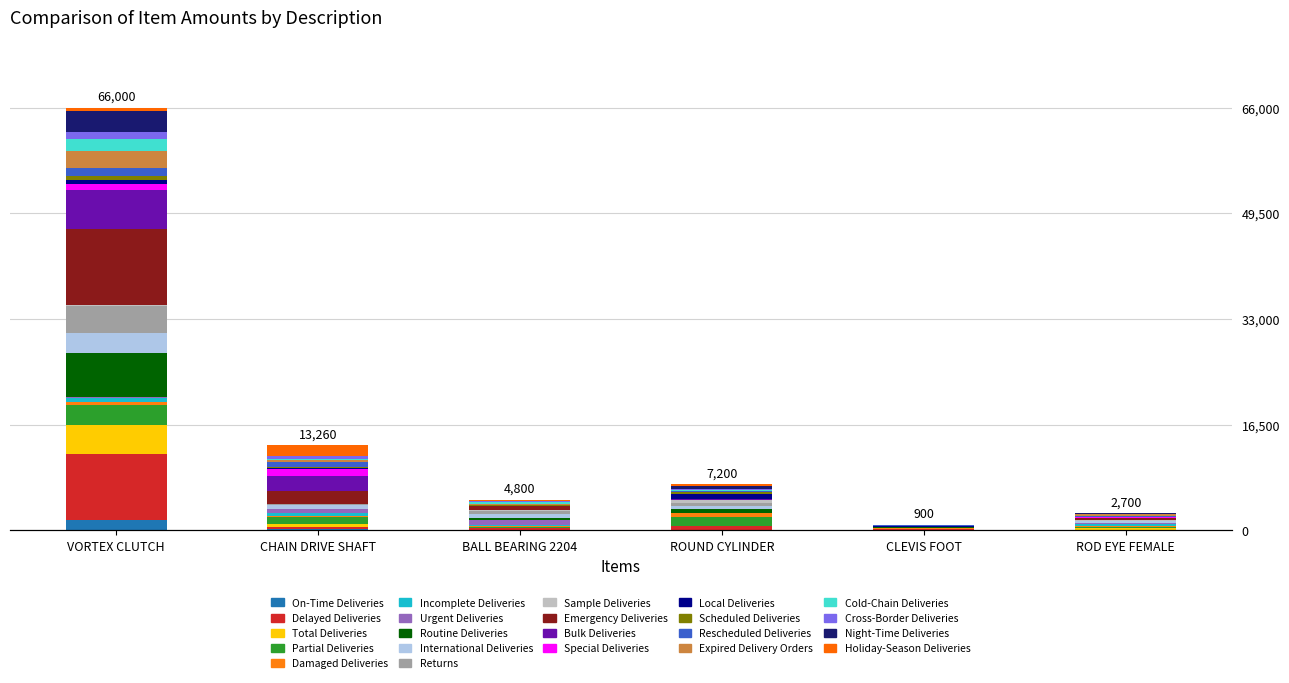

What position from the right is ROD EYE FEMALE?

1